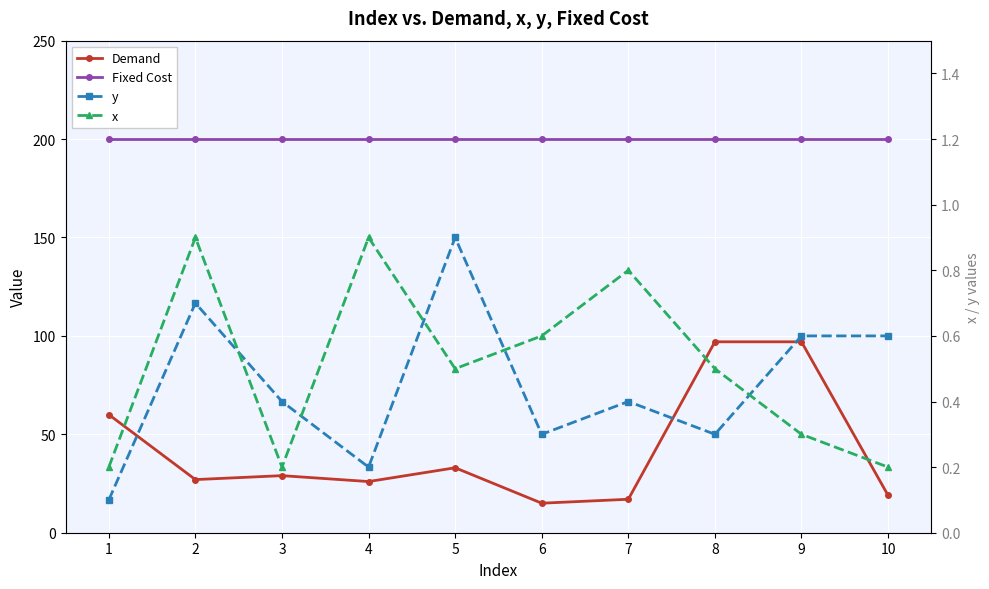

At 1, list the series in order from smallest to largest.

y, x, Demand, Fixed Cost